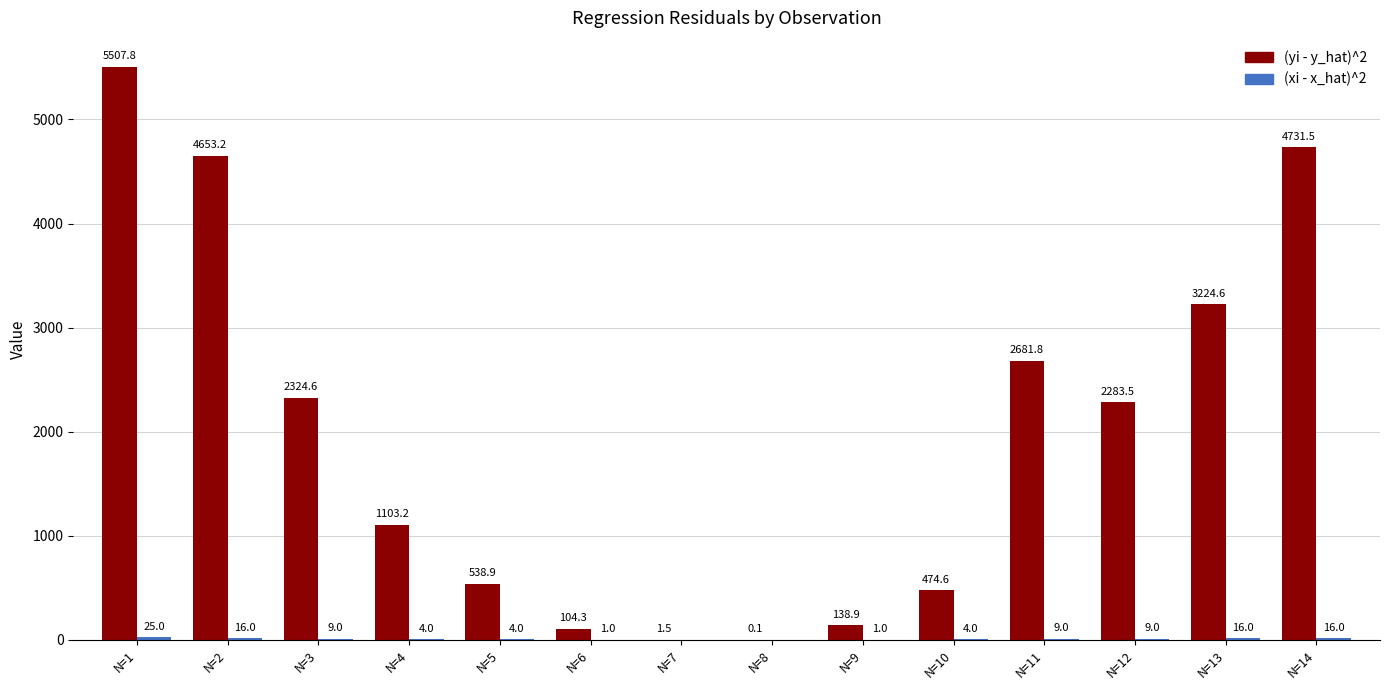

Which series has the largest total across all categories?

(yi - y_hat)^2